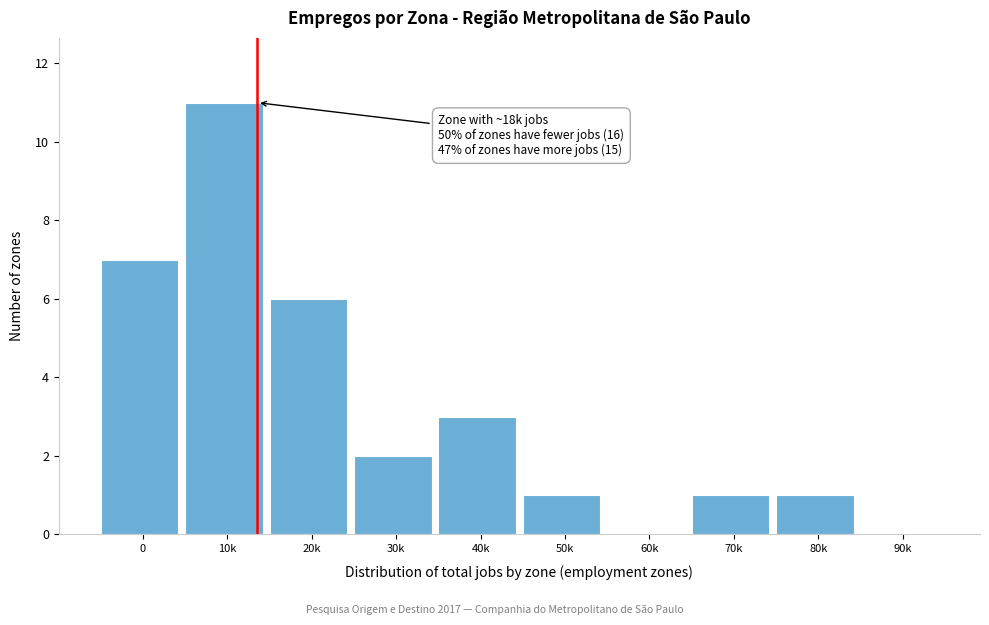

Reading left to right, what are all the values shown in this chart?

0=7	10k=11	20k=6	30k=2	40k=3	50k=1	60k=0	70k=1	80k=1	90k=0